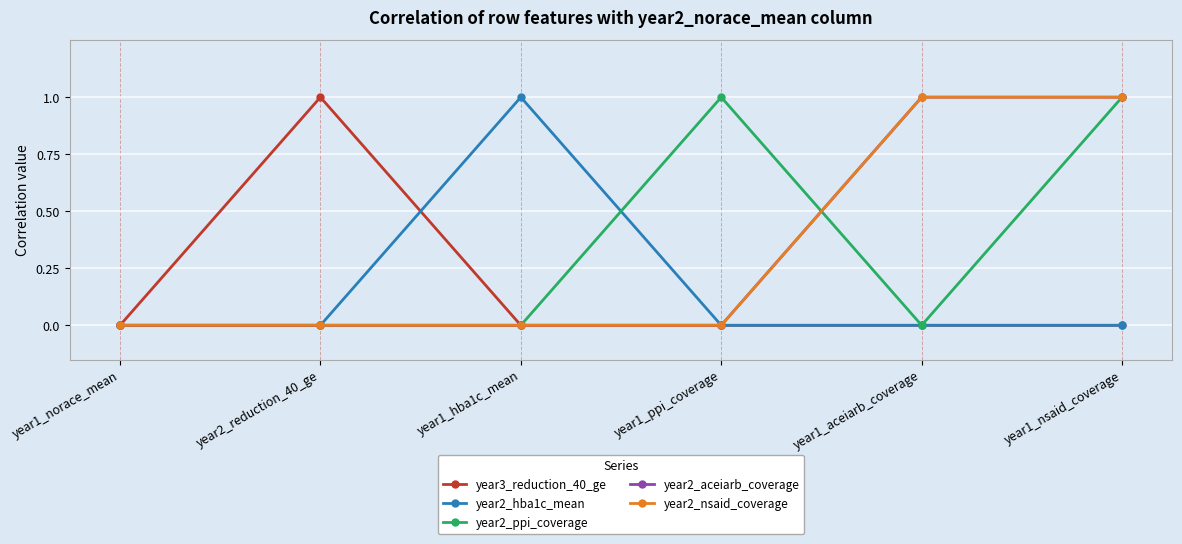

What is the total value across all series at year1_hba1c_mean?

1